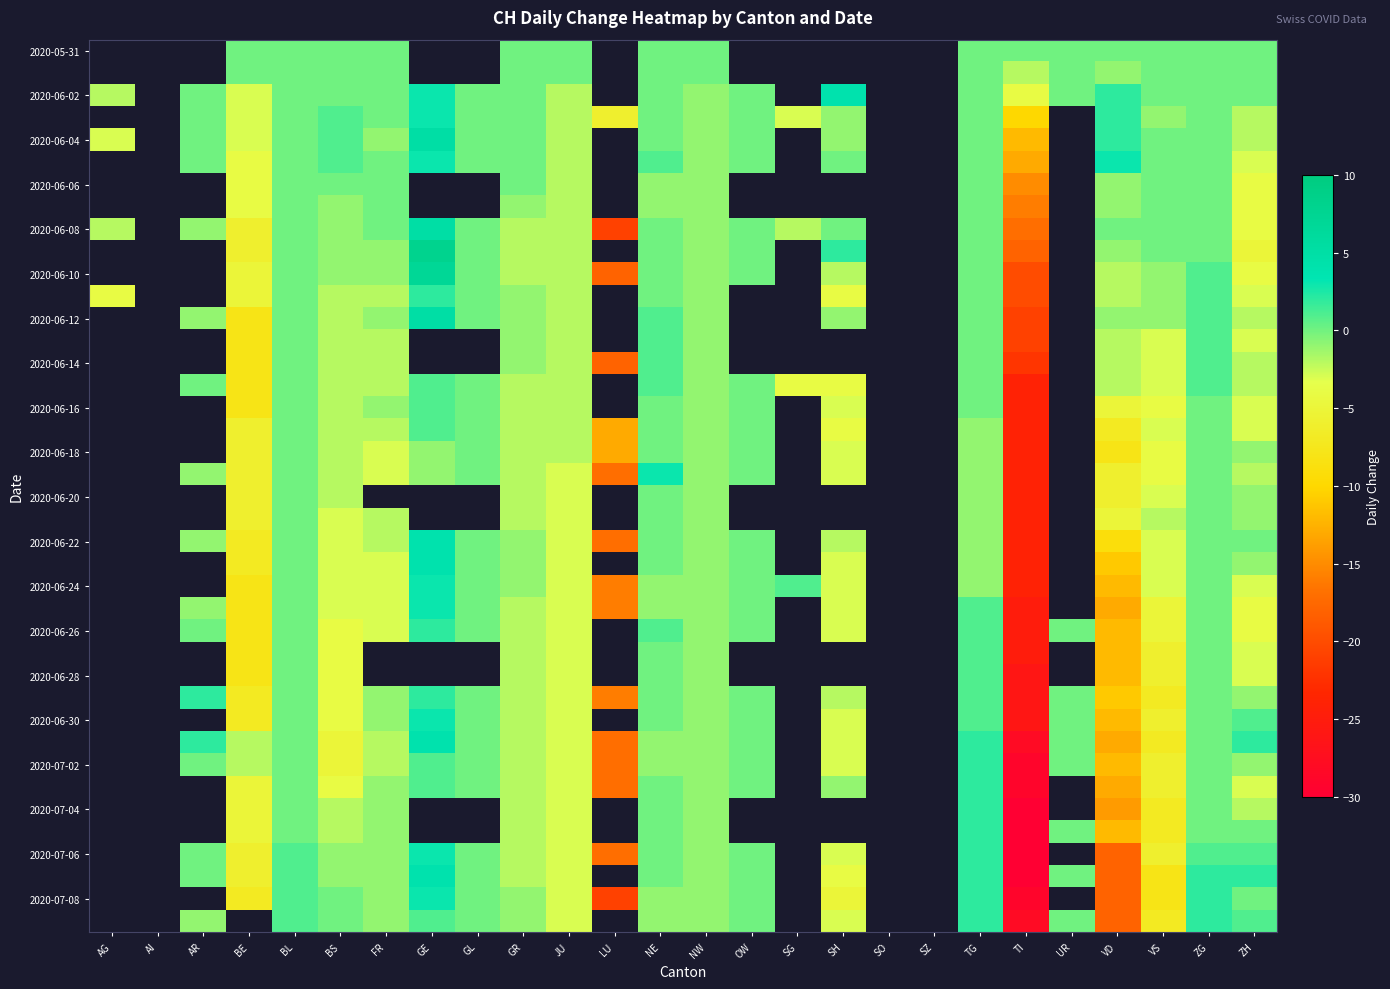

The value of 2020-06-12 at GL is 0.0. True or false?

True